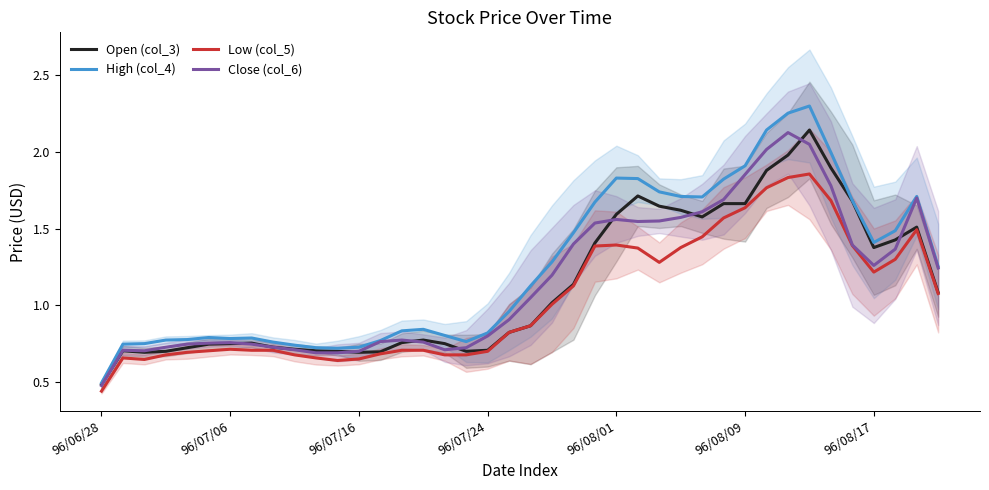

What are all the series names shown in the legend?

Open (col_3), High (col_4), Low (col_5), Close (col_6)